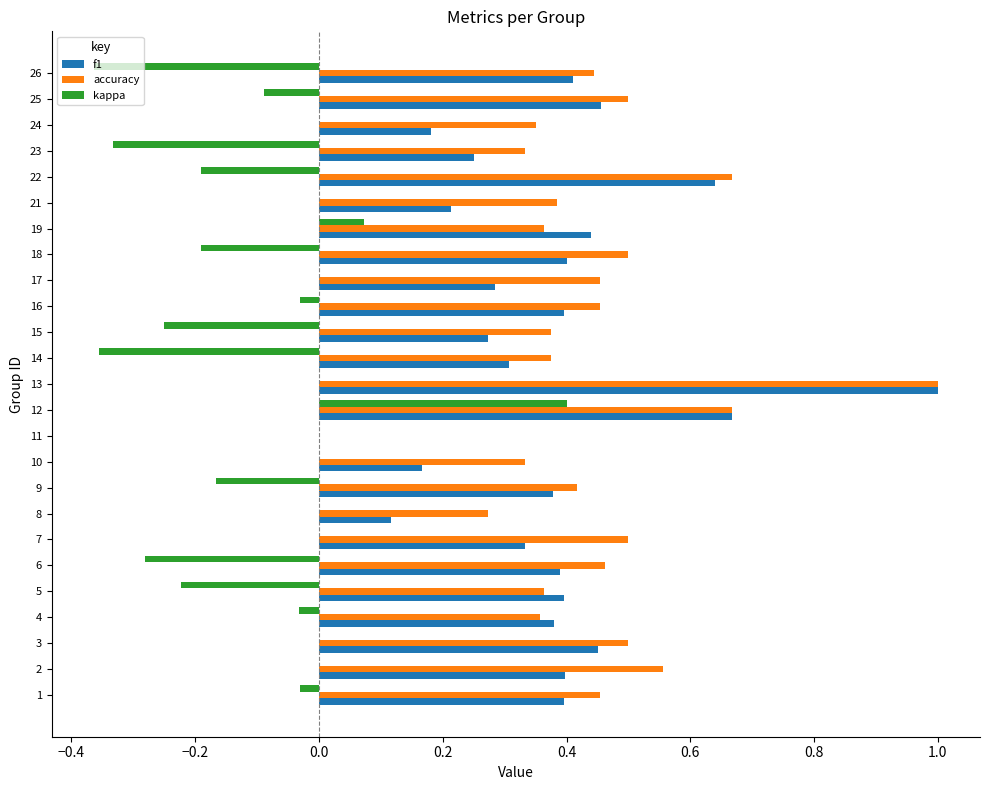

What are all the series names shown in the legend?

f1, accuracy, kappa